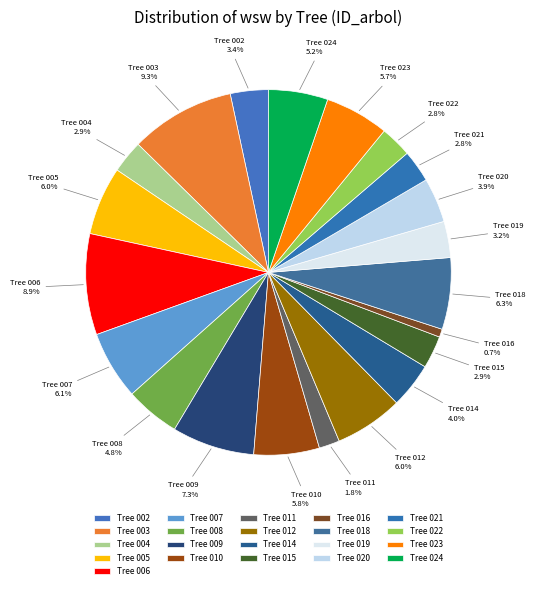

What is the ratio of the value at Tree 005 to the value at Tree 002?

1.8